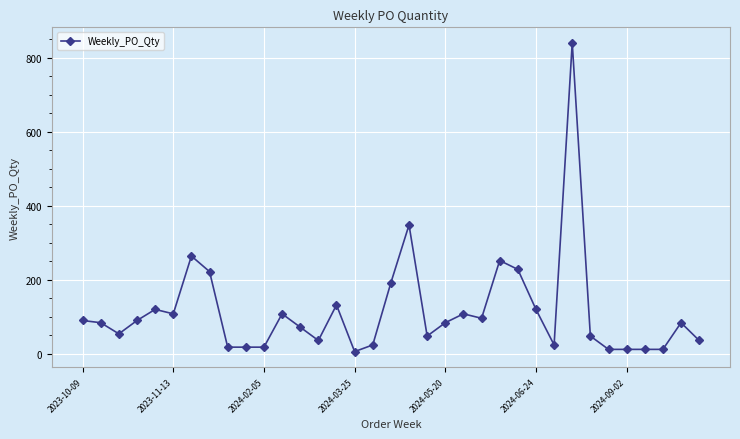

What is the sum of all values?

4020